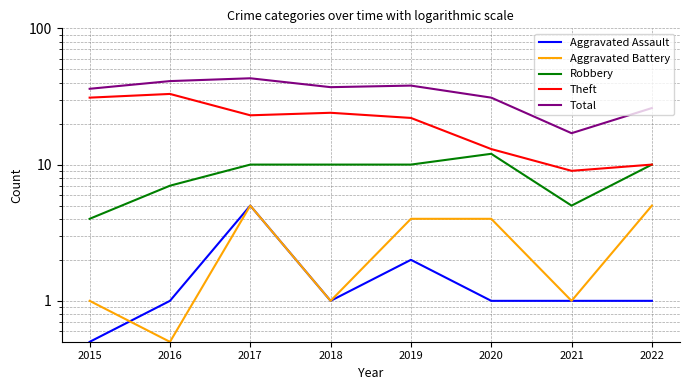

How many lines are shown in the chart?

5